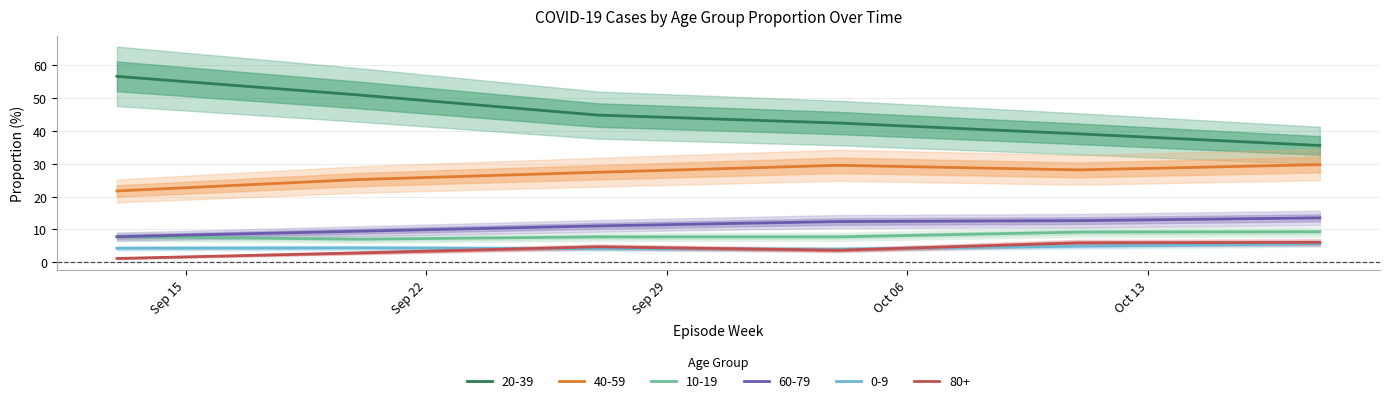

Reading left to right, what are all the values shown in this chart?

0-9: 4.3	4.4	4.1	4.0	4.9	5.6
10-19: 7.8	7.0	7.7	7.8	9.2	9.3
20-39: 56.6	51.0	44.8	42.4	39.1	35.6
40-59: 21.7	25.2	27.4	29.5	28.1	29.8
60-79: 7.8	9.5	11.1	12.4	12.7	13.5
80+: 1.2	2.9	4.7	3.7	5.9	6.1